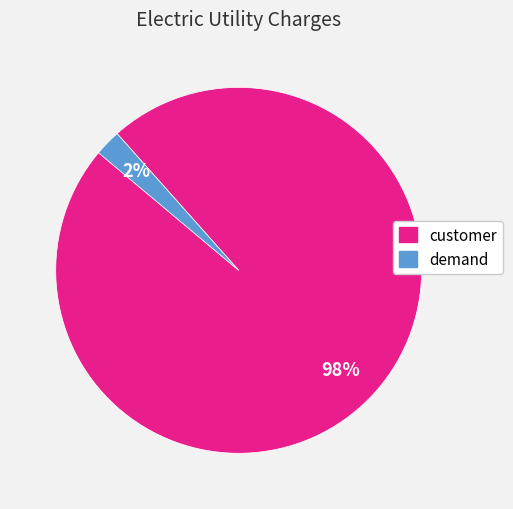

What percentage is the customer slice, to the nearest percent?

98%